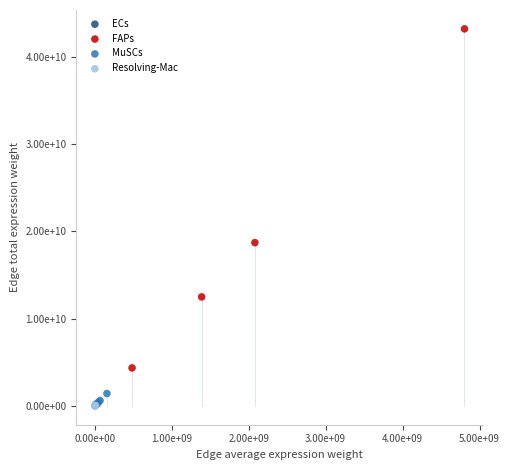

Which series has the widest spread of Y values?

FAPs